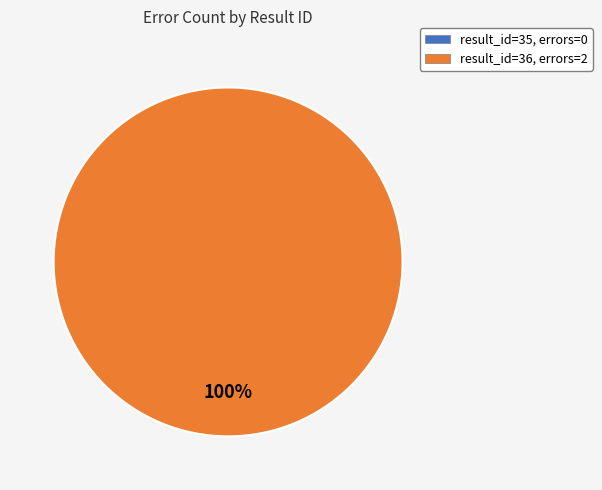

Is it true that 35 is 0% of the pie?

True